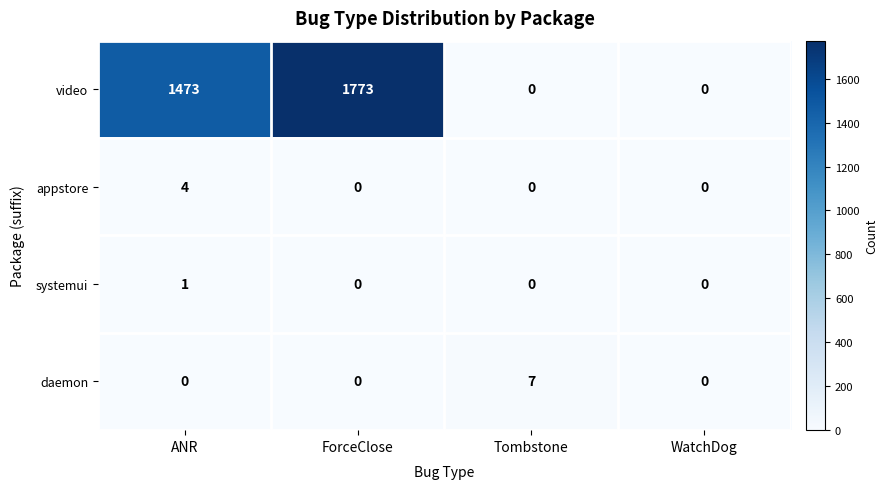

At which category is the sum across all series the highest?

ForceClose